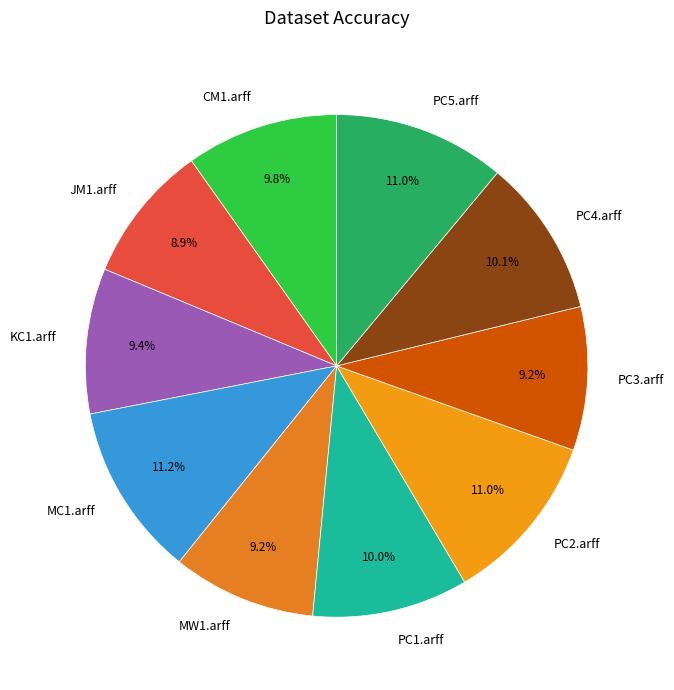

How much of the chart is everything except KC1.arff?

90.6%